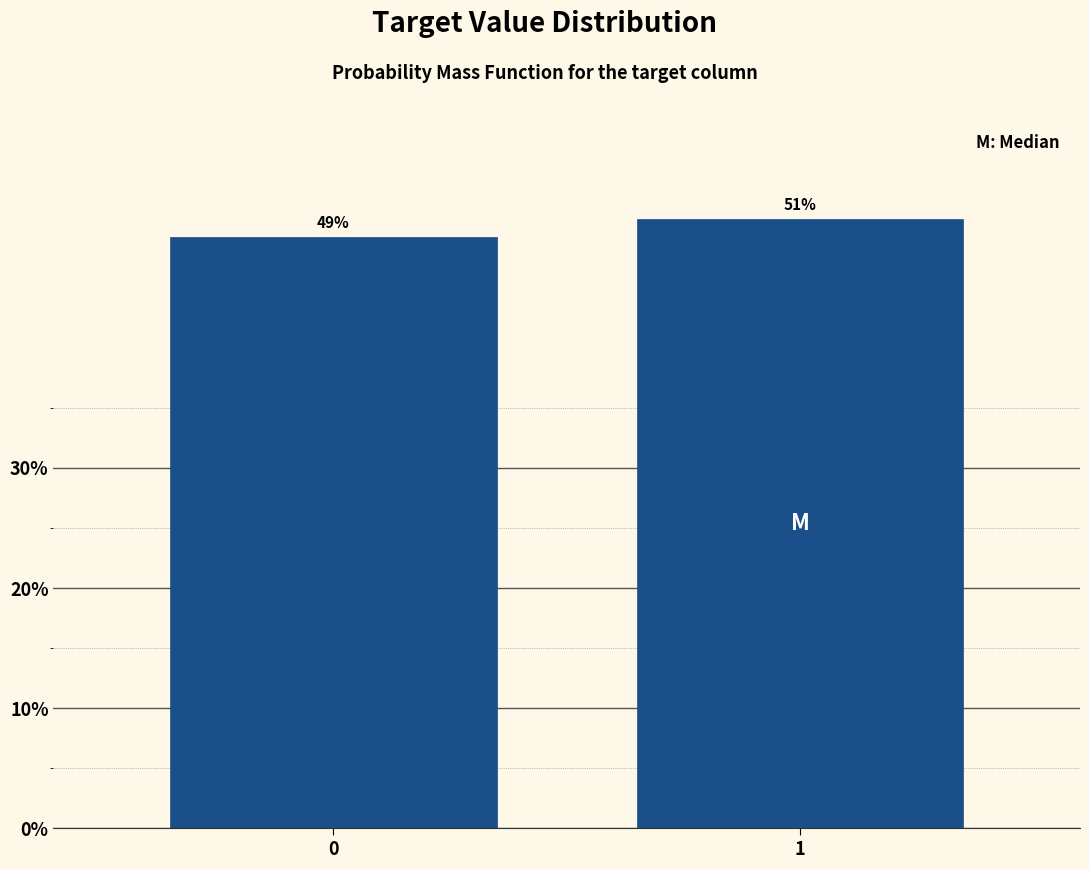

Read the value at 1.

50.7